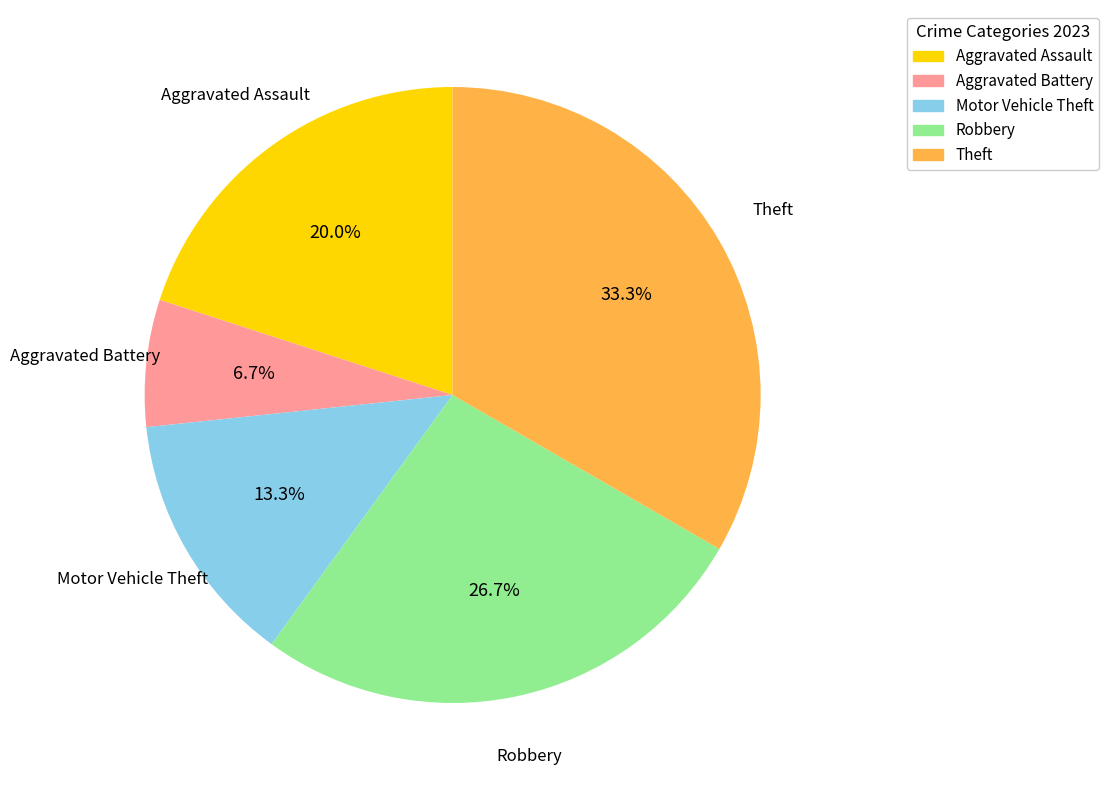

Is there any slice that represents more than half of the pie?

No